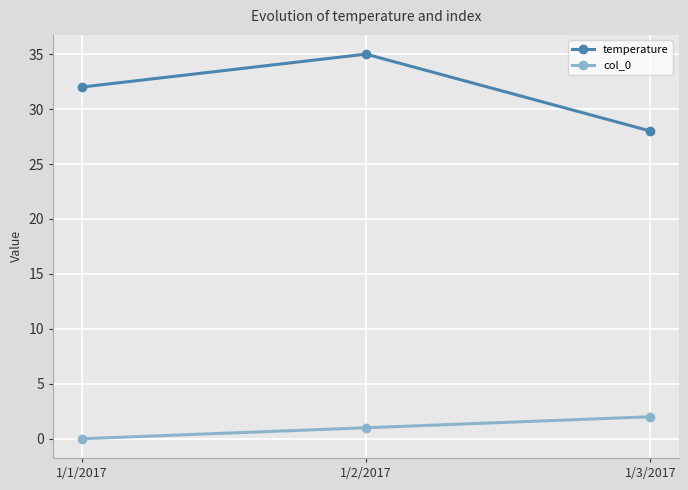

What value does the col_0 series have at 1/3/2017?

2